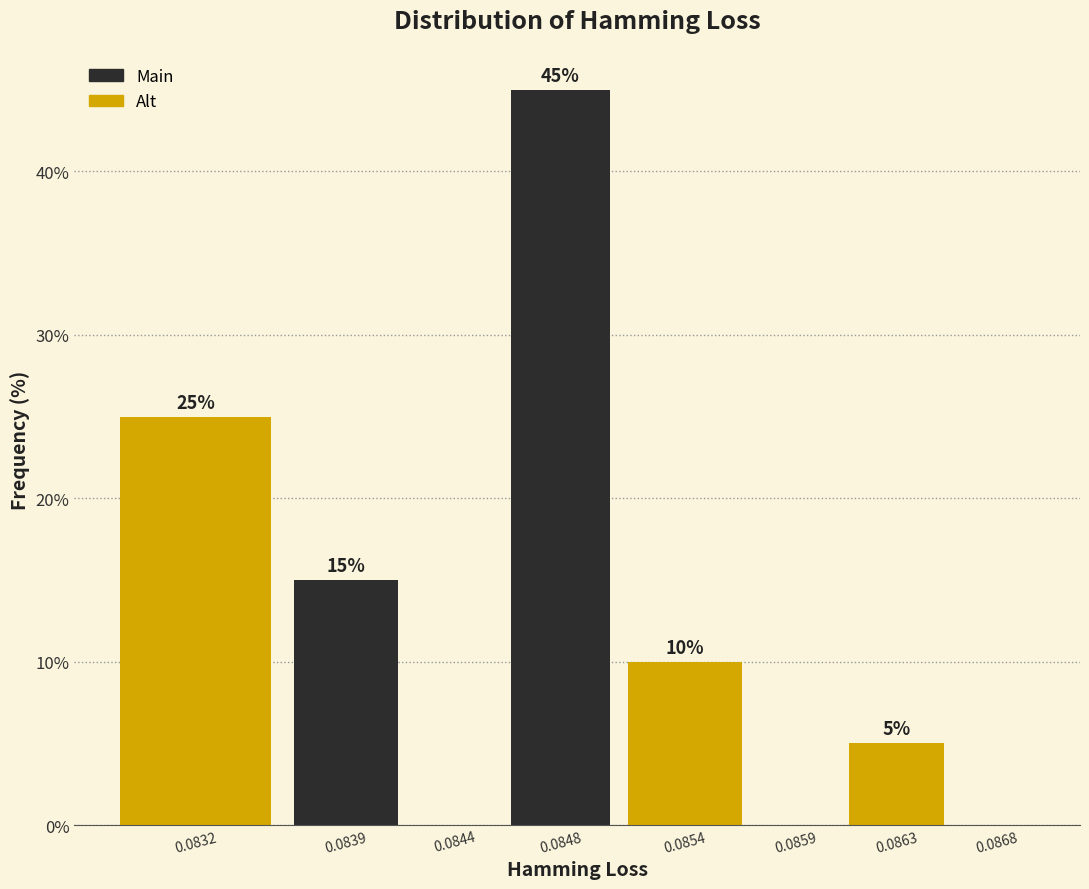

Reading right to left, extract all data points from this chart.

0.0868=0	0.0863=5	0.0859=0	0.0854=10	0.0848=45	0.0844=0	0.0839=15	0.0832=25